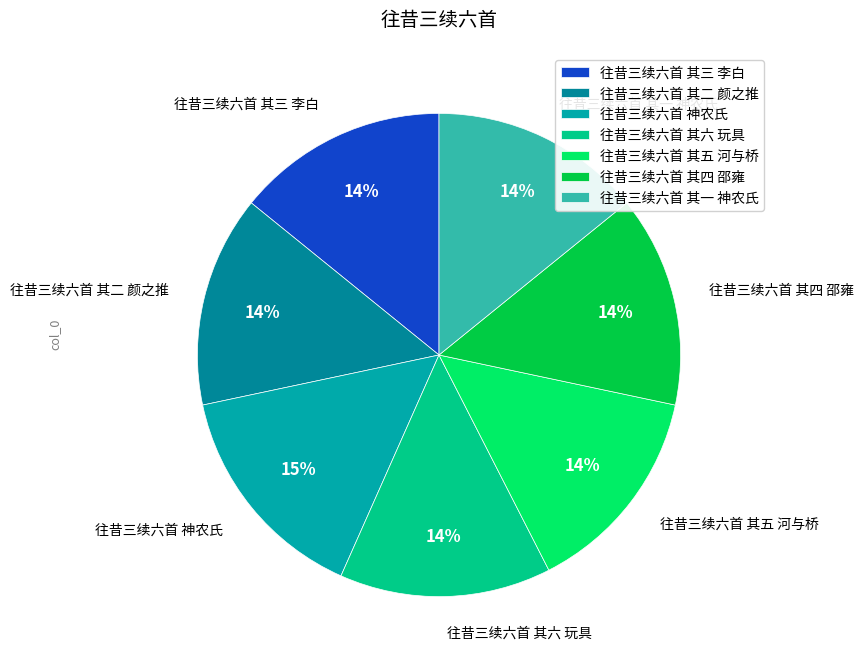

True or false: 往昔三续六首 其四 邵雍 accounts for 28% of the total.

False